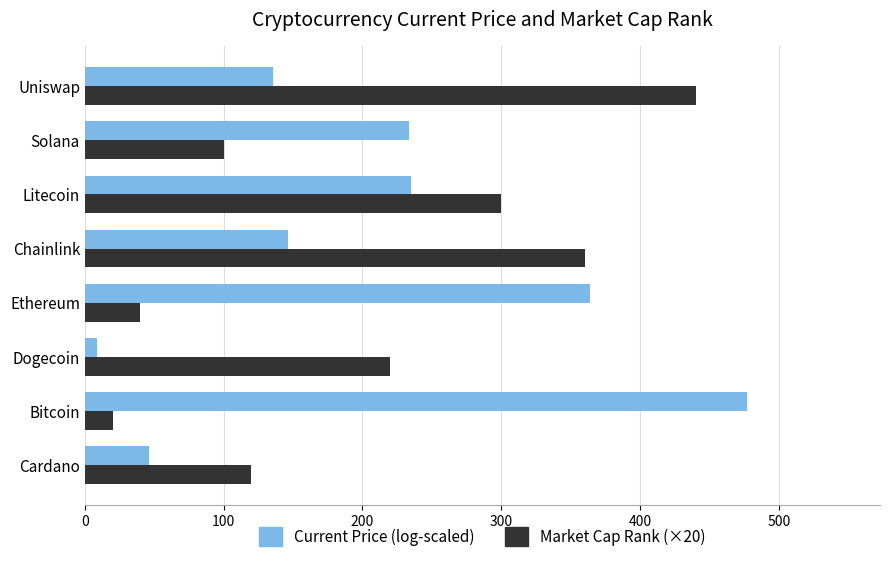

True or false: Current Price (log-scaled) has a value of 73.9 at Cardano.

False